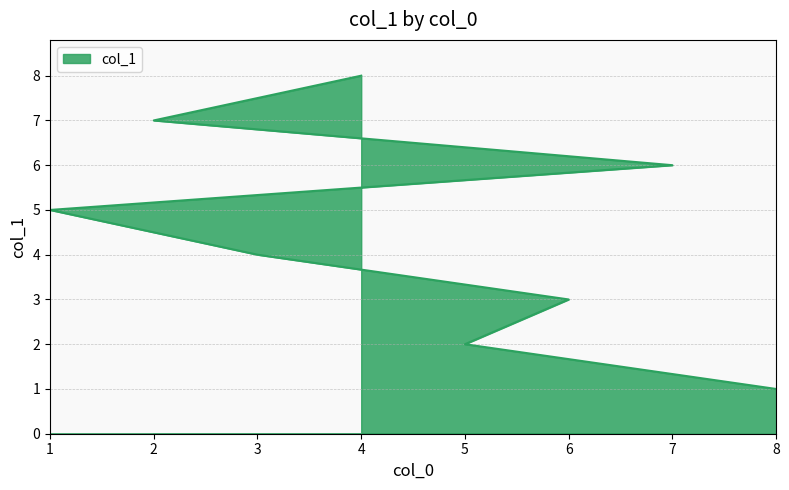

How many lines are shown in the chart?

1